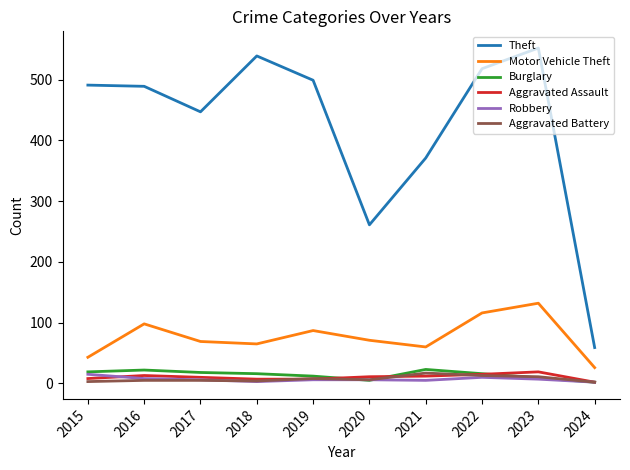

True or false: Burglary and Theft cross at least once.

False